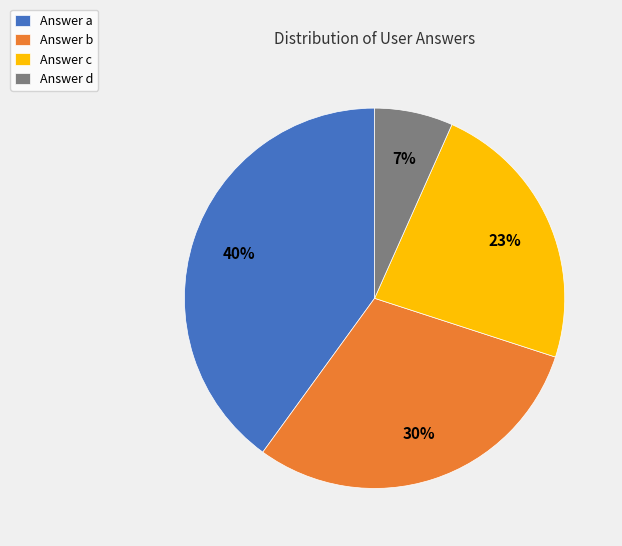

Rank the categories by value from lowest to highest.

Answer d, Answer c, Answer b, Answer a